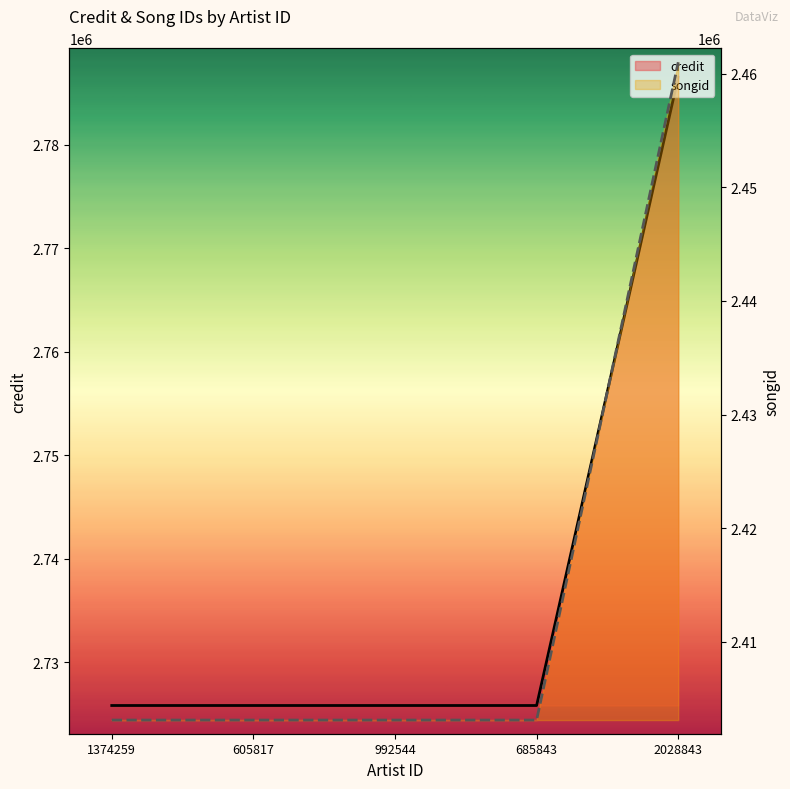

True or false: credit has a value of 4760047 at 2028843.

False